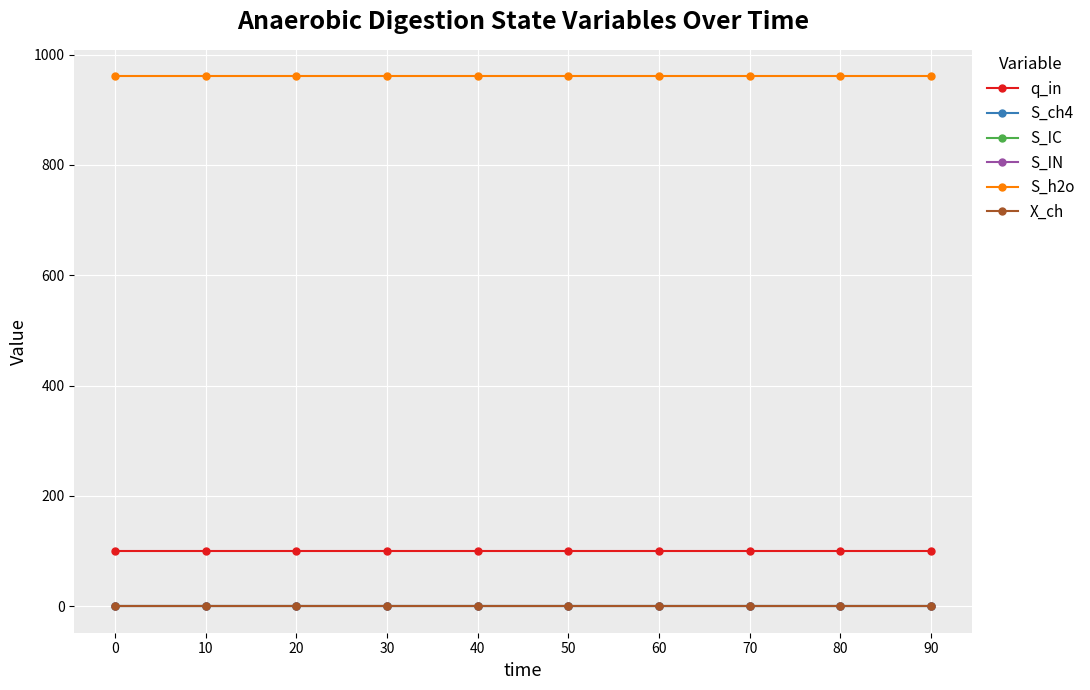

Is this an area chart (filled region under the line)?

No